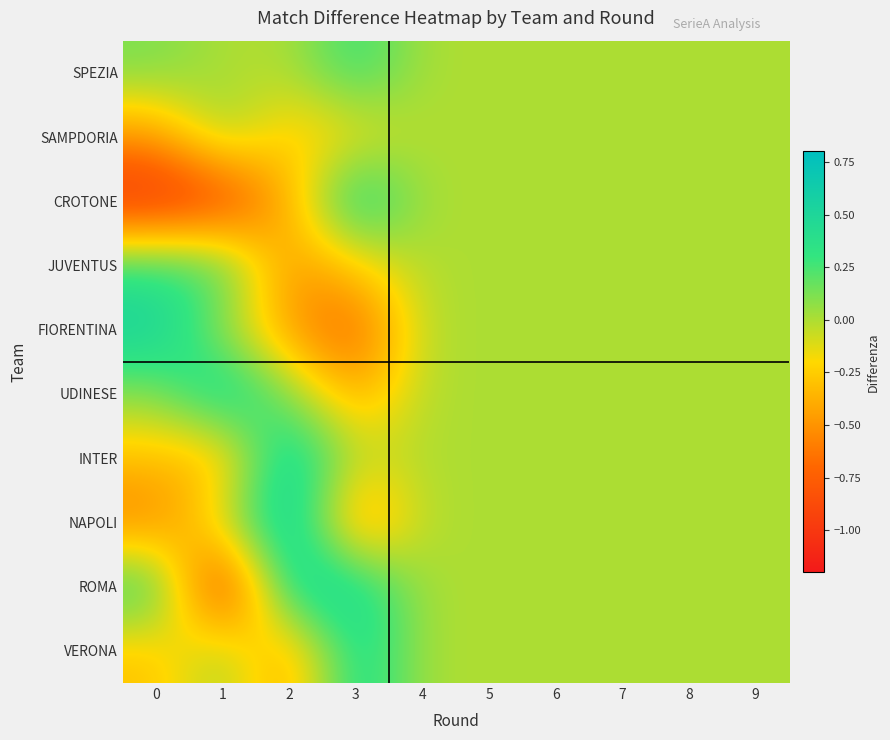

Which category has the lowest value across all series?

1